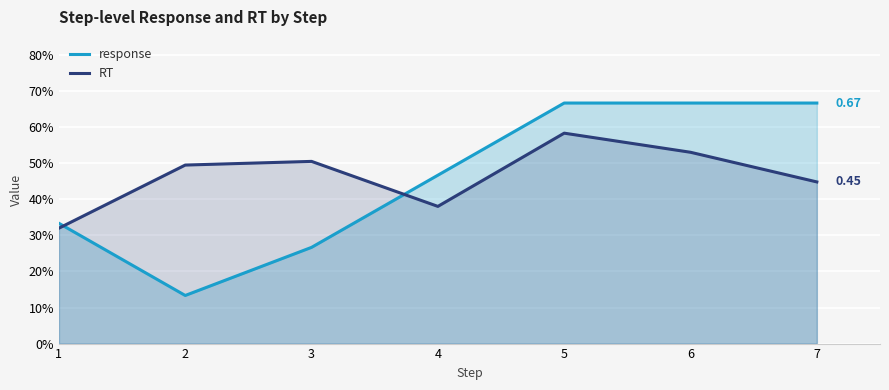

Is it true that RT equals 0.6 at 5?

True